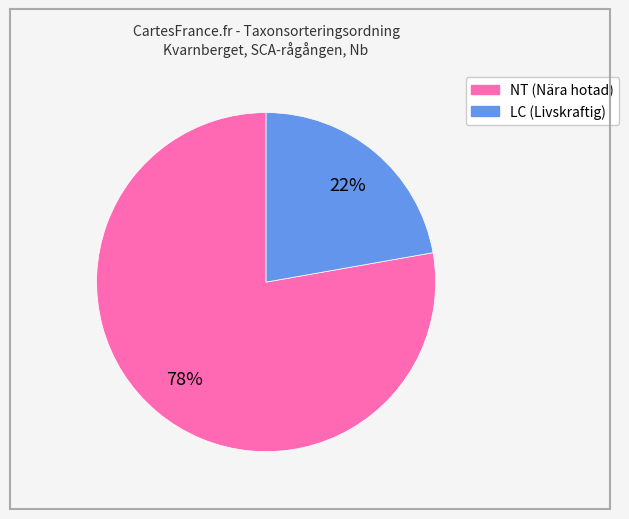

Is there a majority slice in this chart?

Yes